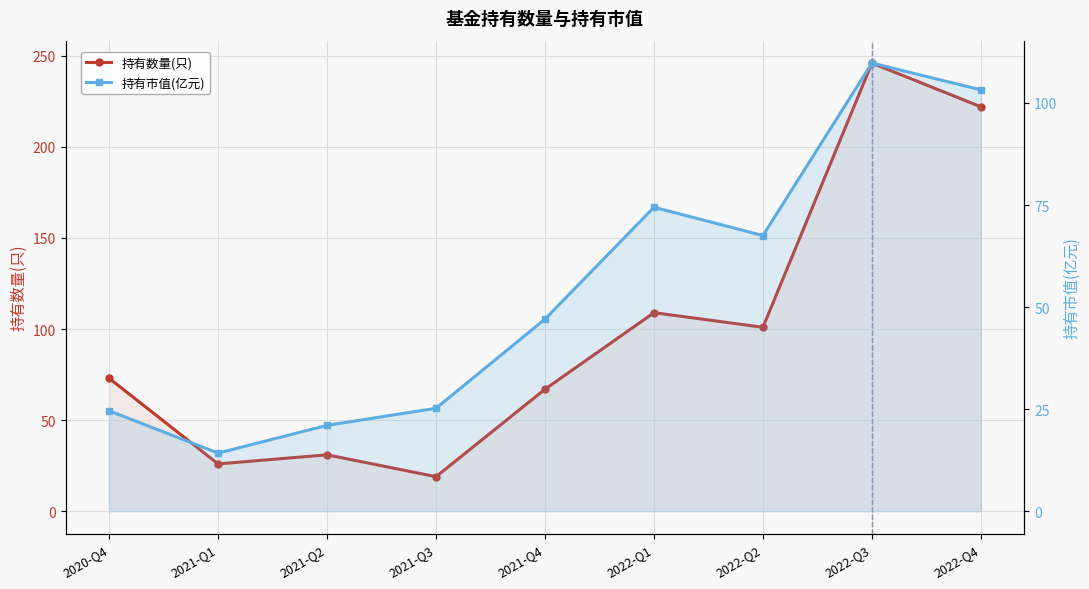

List the series in order of their peak value, highest first.

持有数量(只), 持有市值(亿元)